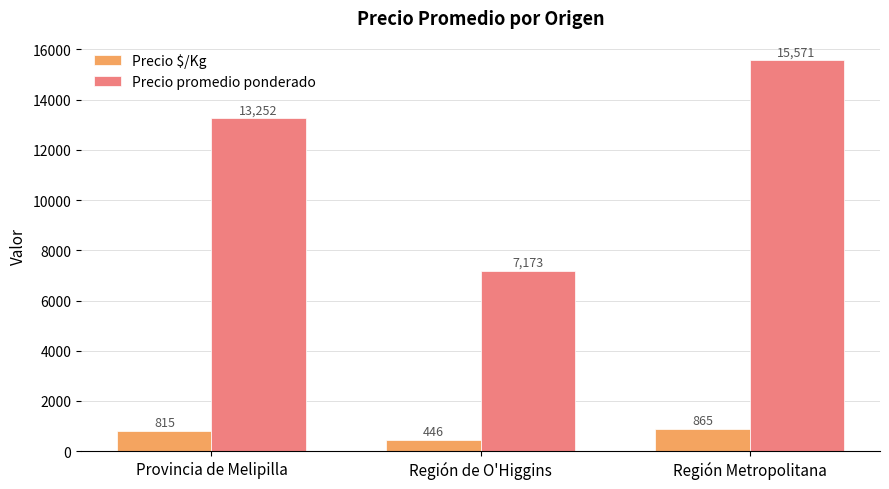

What is the difference between the maximum and minimum values in the Precio promedio ponderado series?

8398